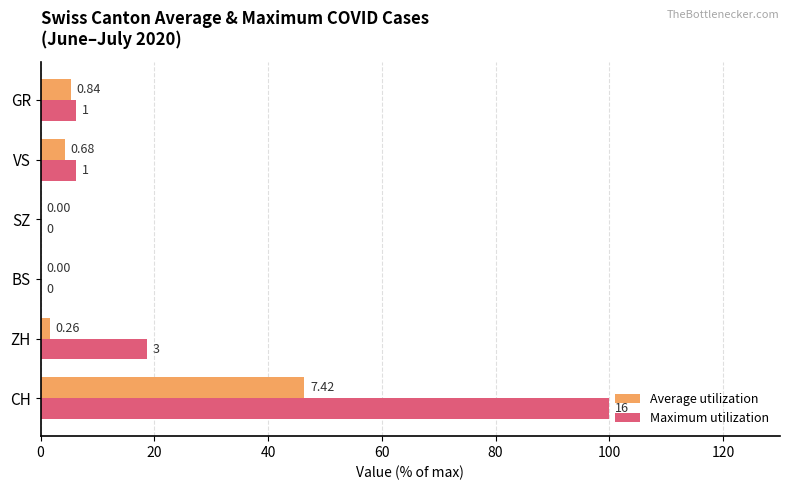

Rank the series by their average value, from highest to lowest.

Maximum utilization, Average utilization